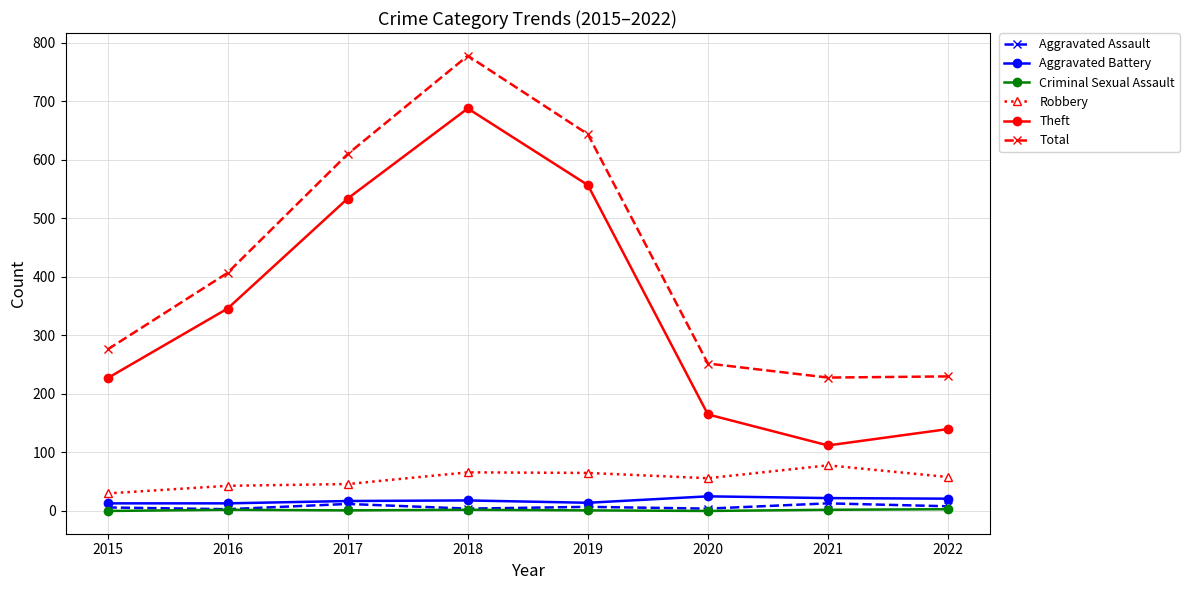

True or false: Theft and Aggravated Battery cross at least once.

False